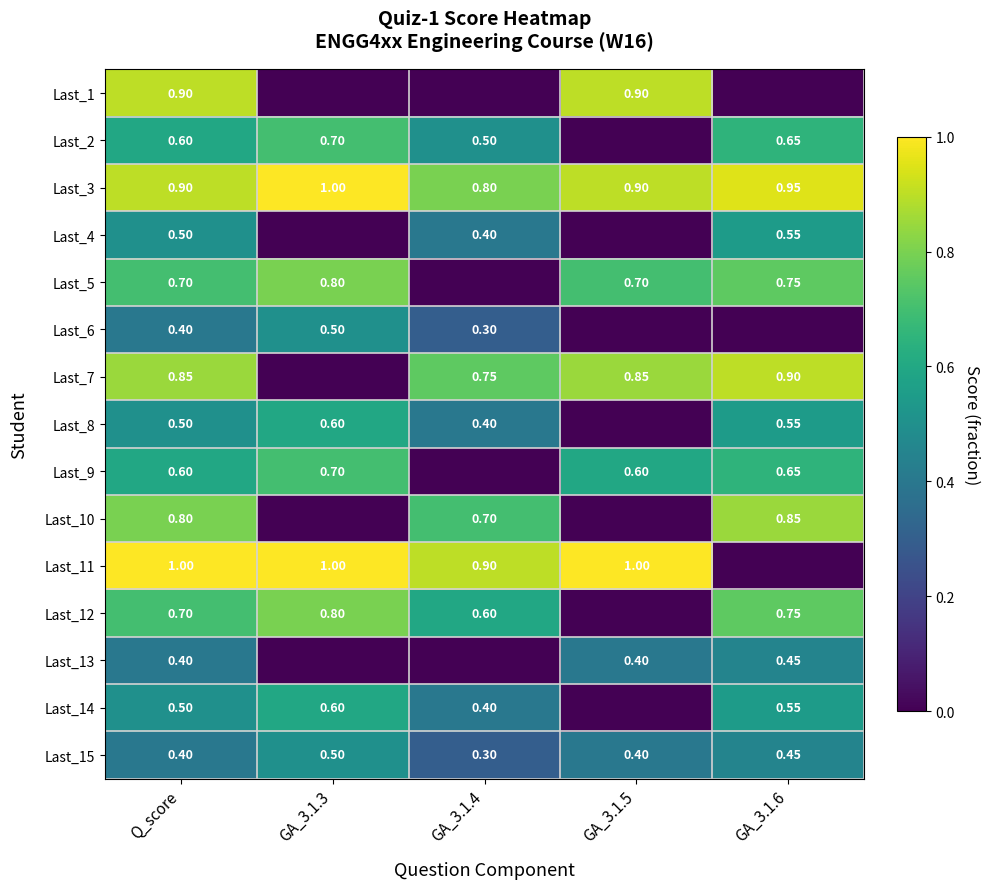

Is the value of Last_2 at GA_3.1.4 greater than the value of Last_8 at GA_3.1.3?

No